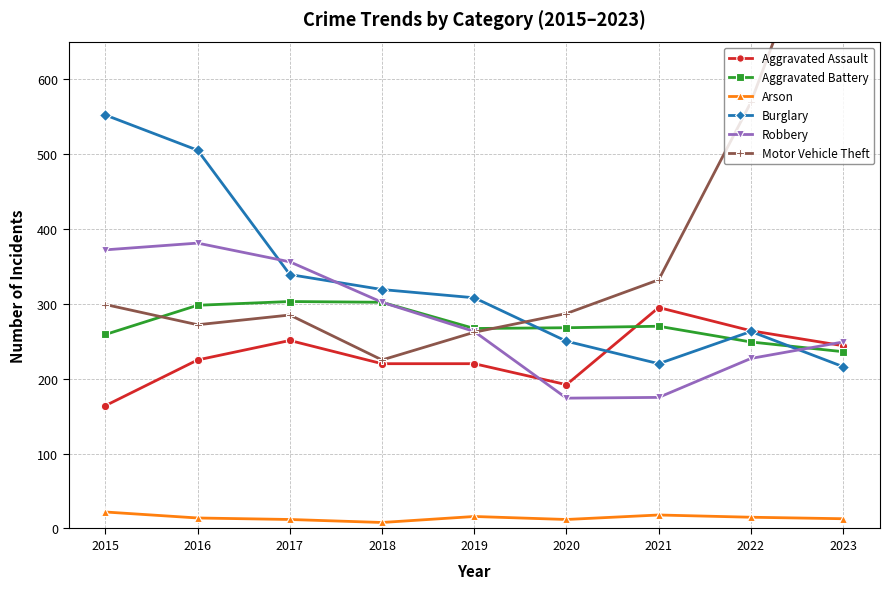

What is the maximum value shown in the chart?

900